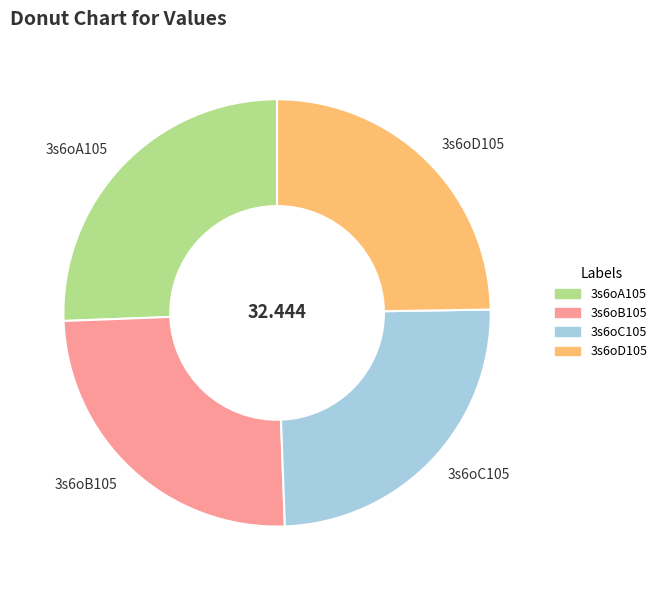

Does 3s6oA105 represent more than half of the total?

No